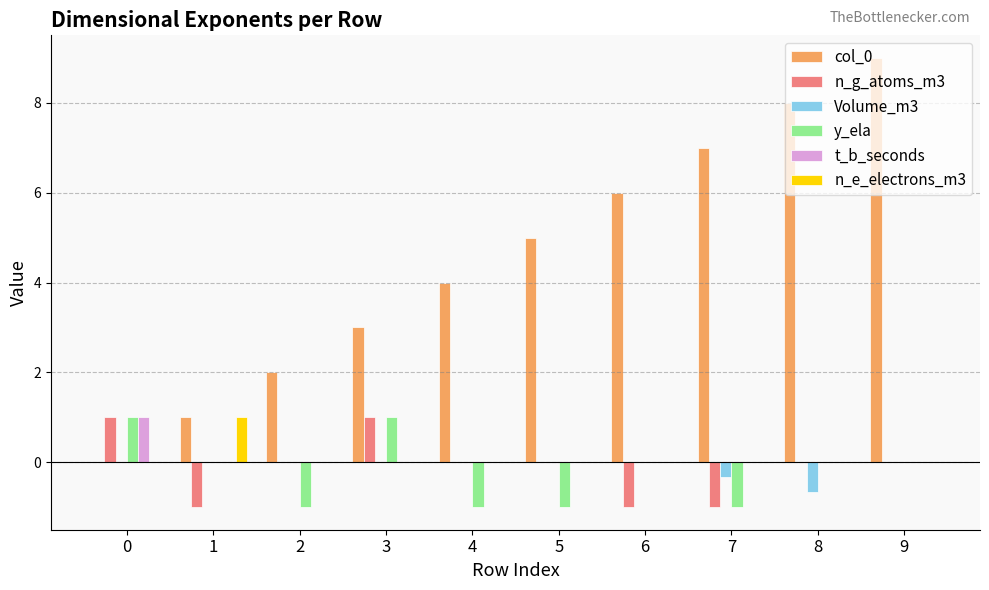

How many groups of bars are there?

10